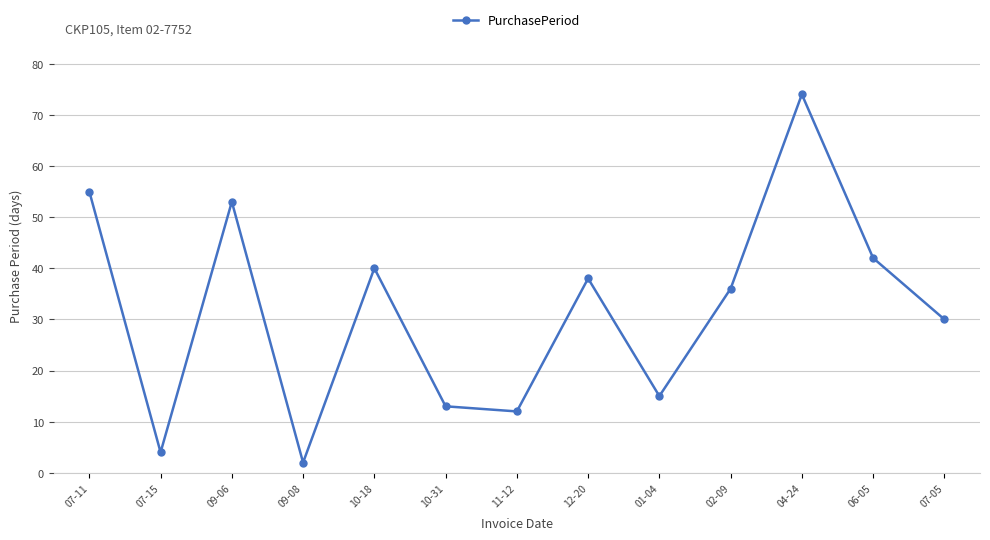

Is it true that the value at 10-18 is 40?

True